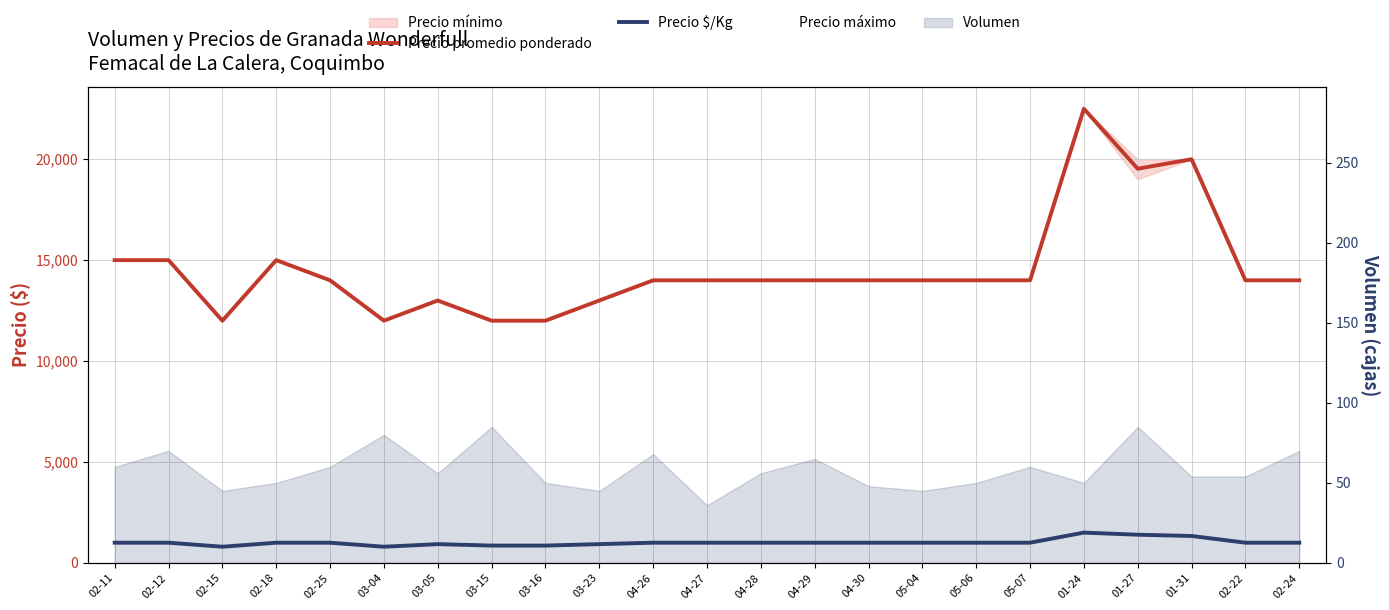

At which category does the chart reach its minimum across all series?

02-15